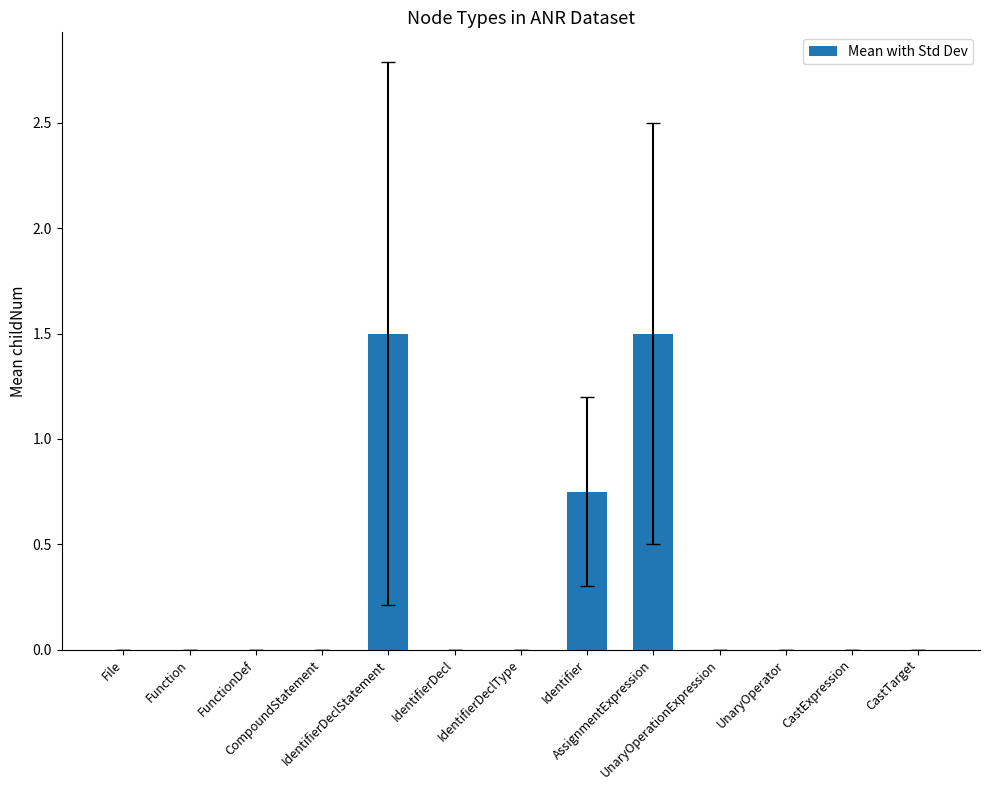

The value at IdentifierDeclStatement is 1.5. True or false?

True